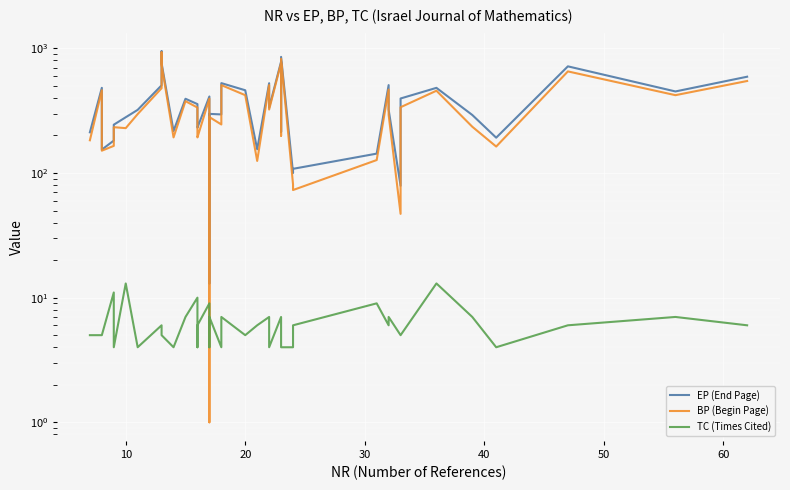

True or false: BP (Begin Page) has more than 2 points higher than both neighbors.

True